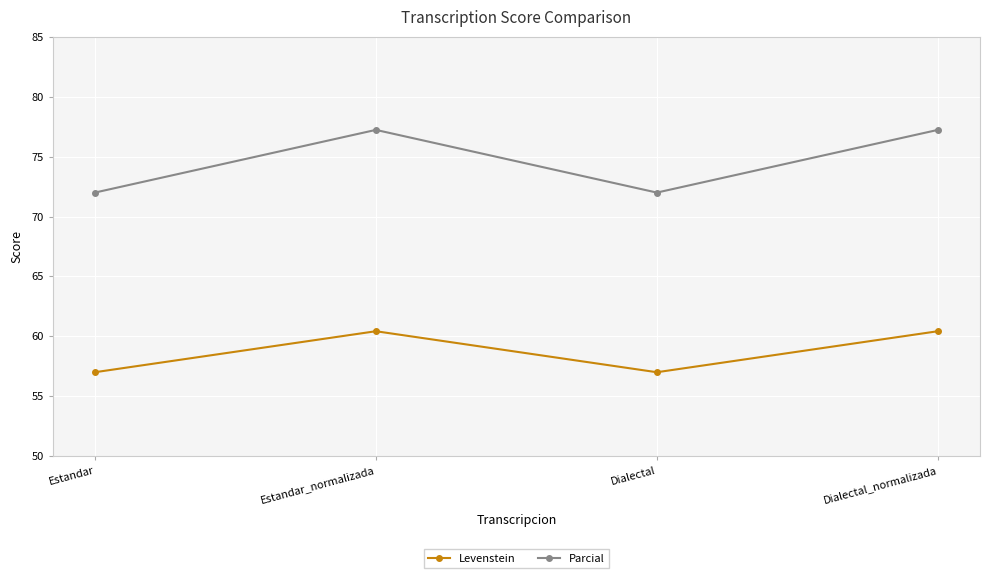

The Parcial series shows 45.6 at Dialectal_normalizada. True or false?

False